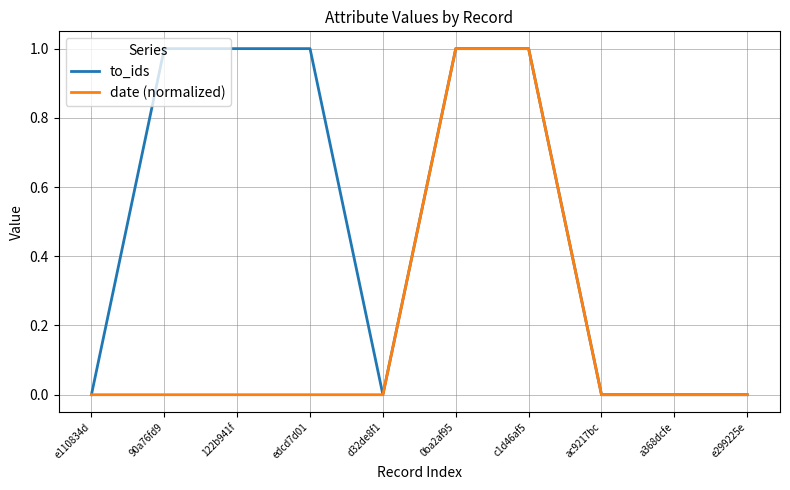

True or false: date (normalized) has a value of 1 at d32de8f1.

False